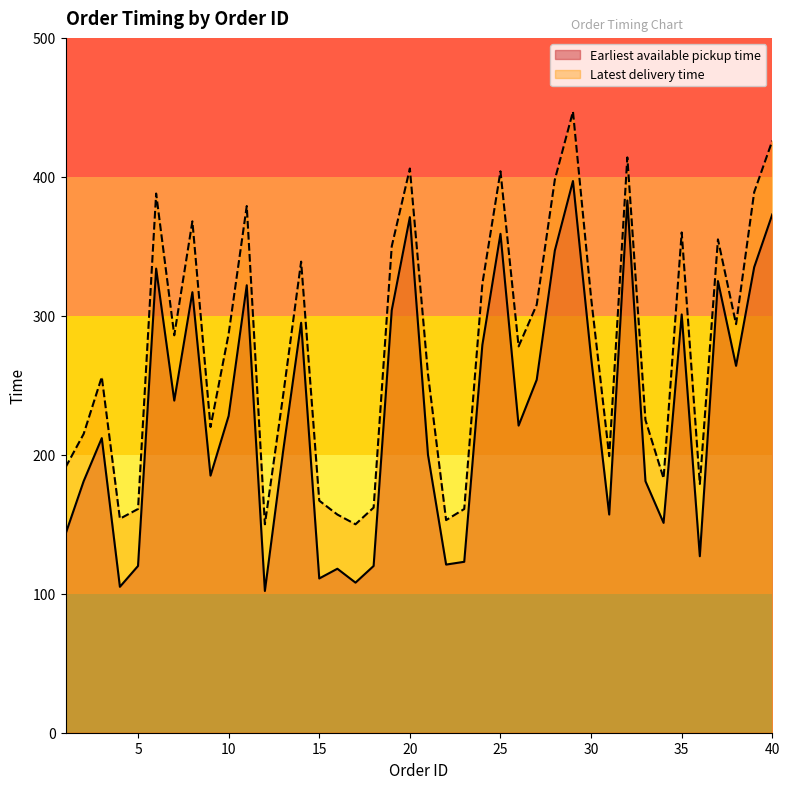

Count the number of data series in this chart.

2